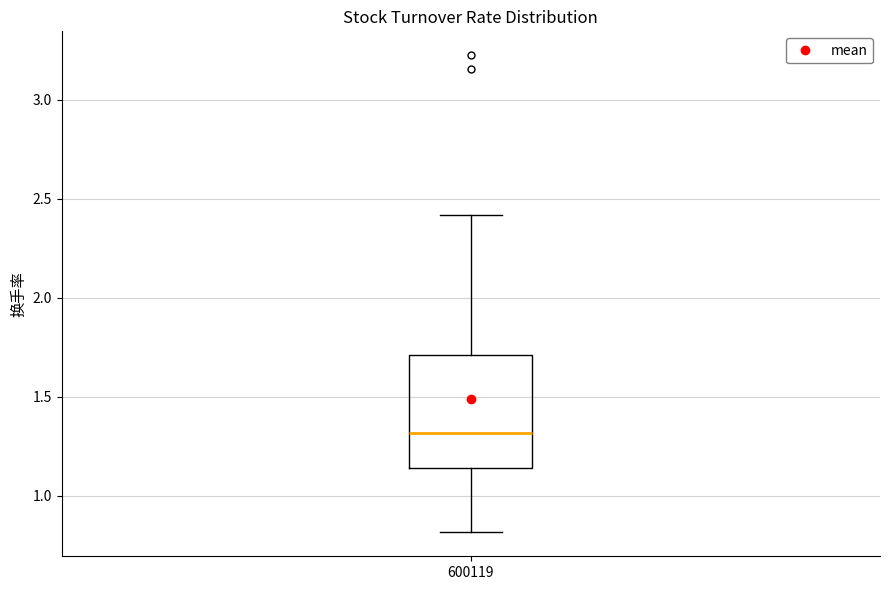

Read this box plot against the y-axis: the position of the median line, the range covered by the box, and the ends of both whiskers. The values are not printed on the chart, so give them approximately, as read against the axis.

median 1.30, box 1.15 to 1.70, whiskers 0.80 to 2.40